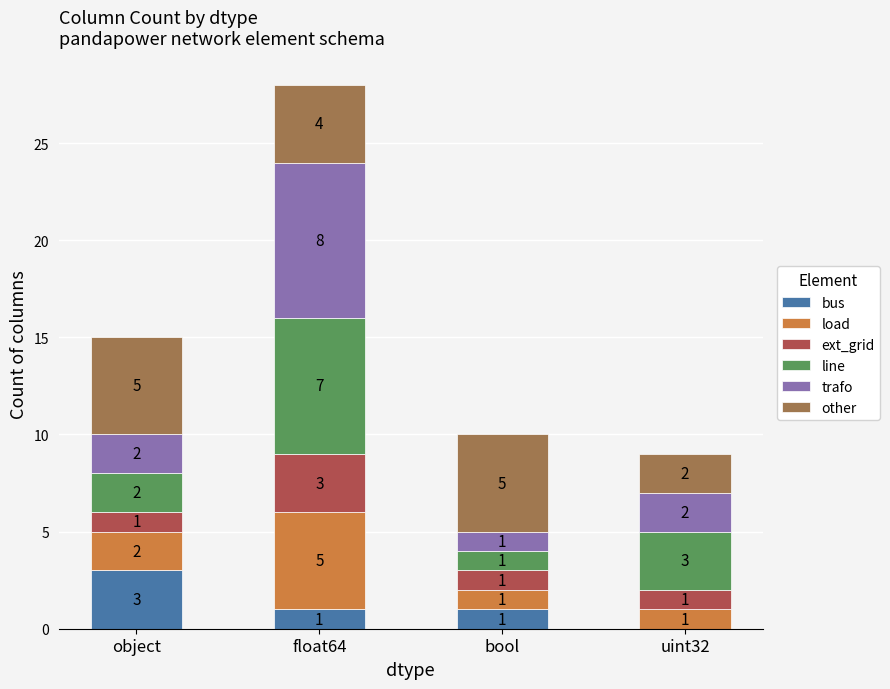

Are the bars horizontal?

No